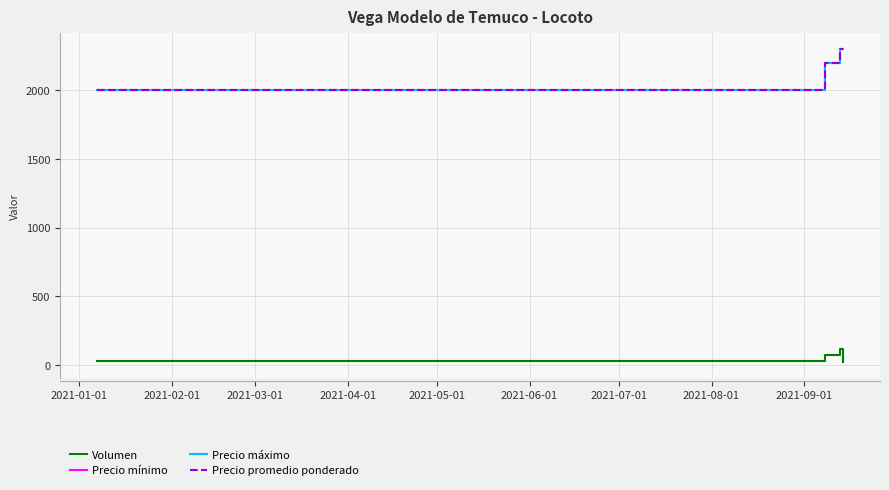

Does the chart display data point markers on the line(s)?

No